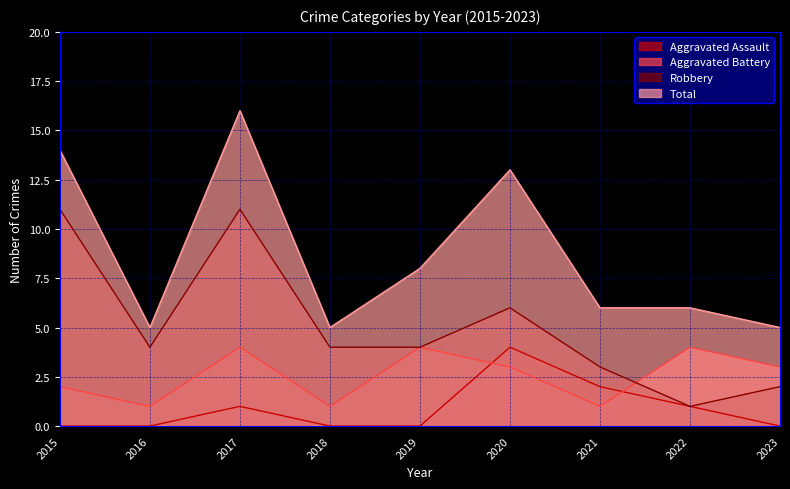

What is the difference between the second highest and minimum values in the Robbery series?

10